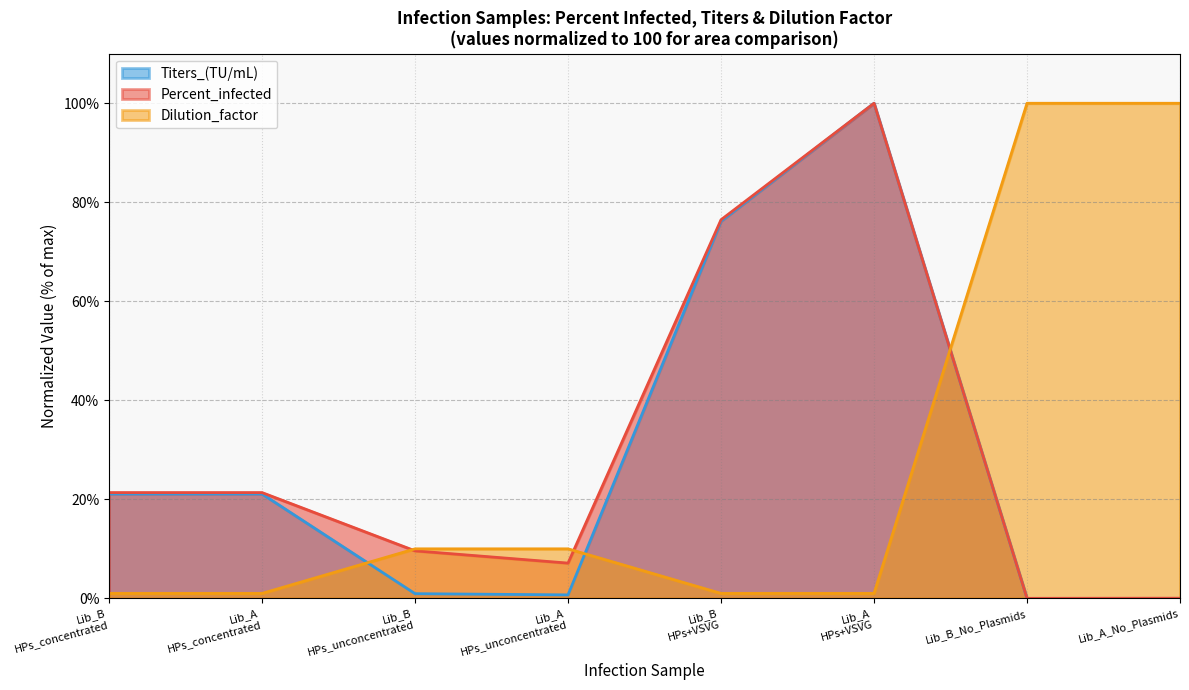

At how many categories does at least one series exceed 81?

3